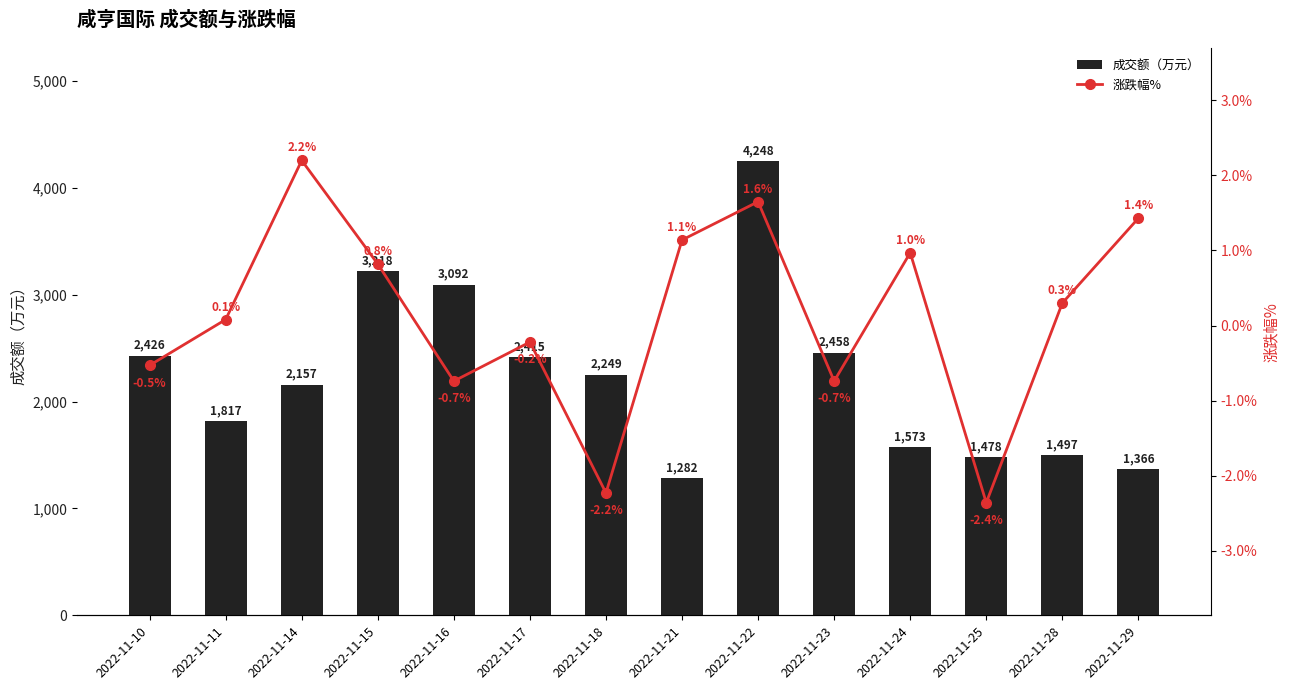

What are all the series names shown in the legend?

成交额（万元）, 涨跌幅%